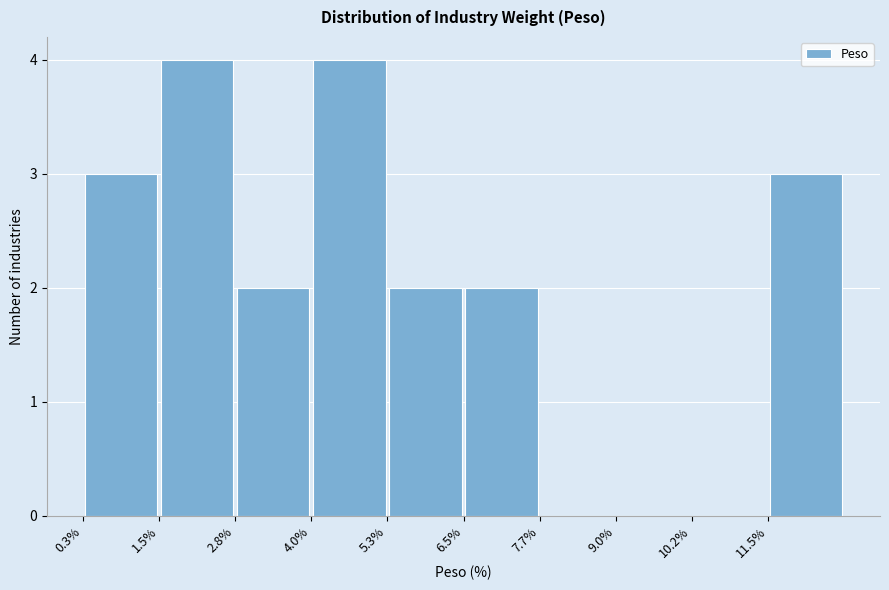

What is the height of the bar covering 6.50 to 7.74 on the x-axis? Neither the bar edges nor the heights are printed on the chart, so give them approximately, as read against the axes.

2